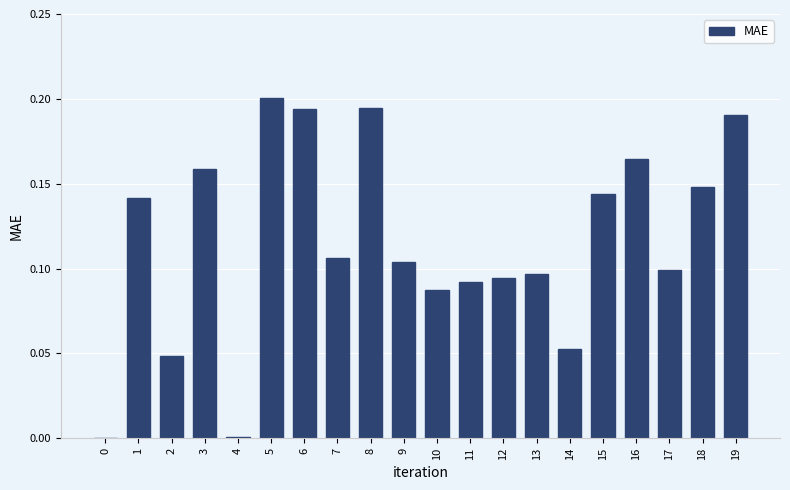

What is the sum of all values?

2.3